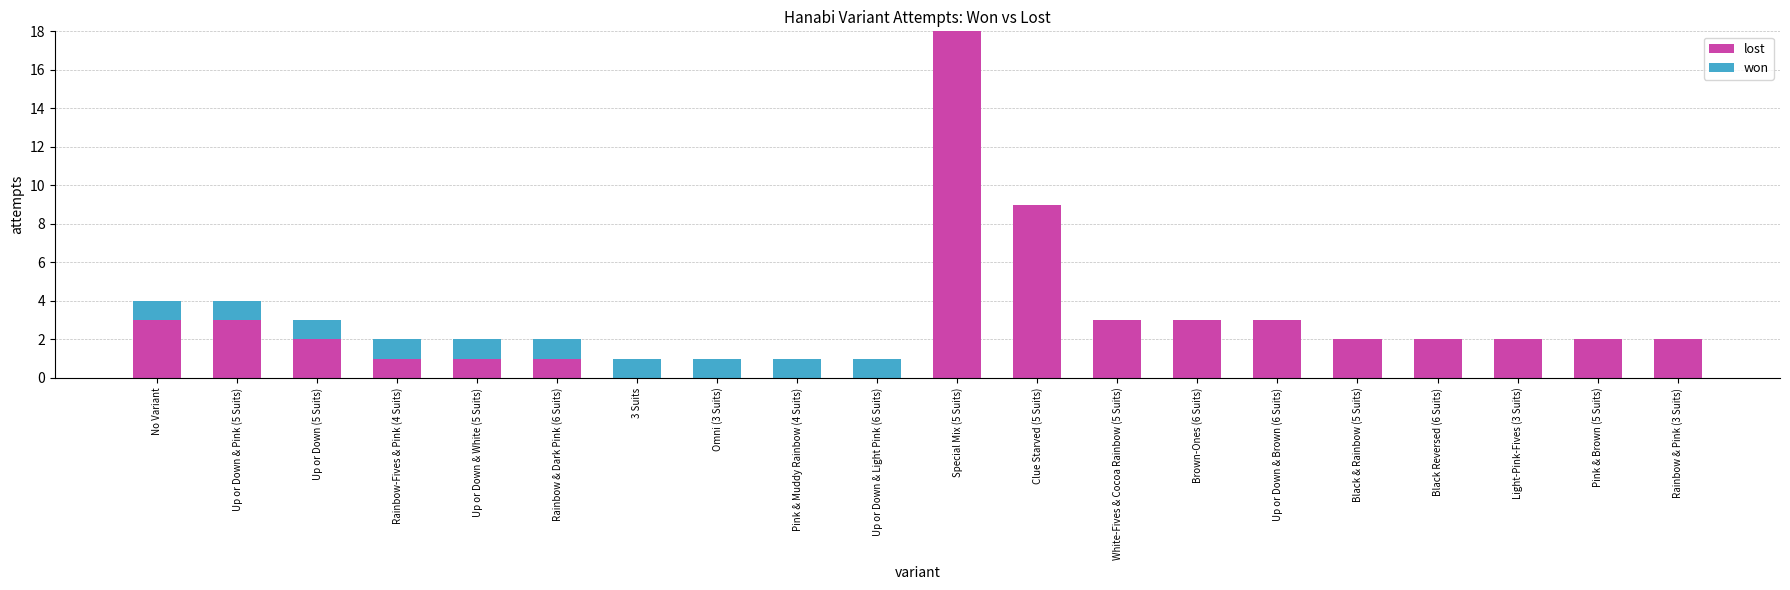

What is the sum of all lost values?

57